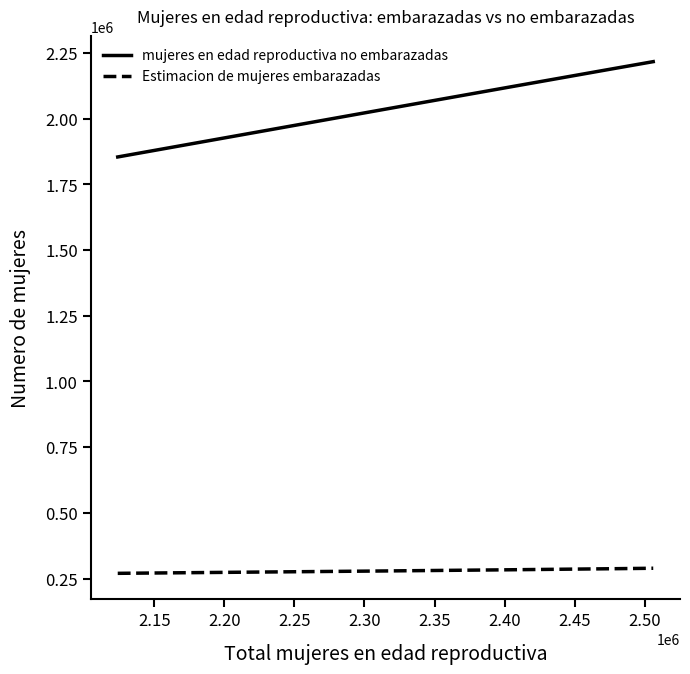

What is the smallest value displayed?

269892.2